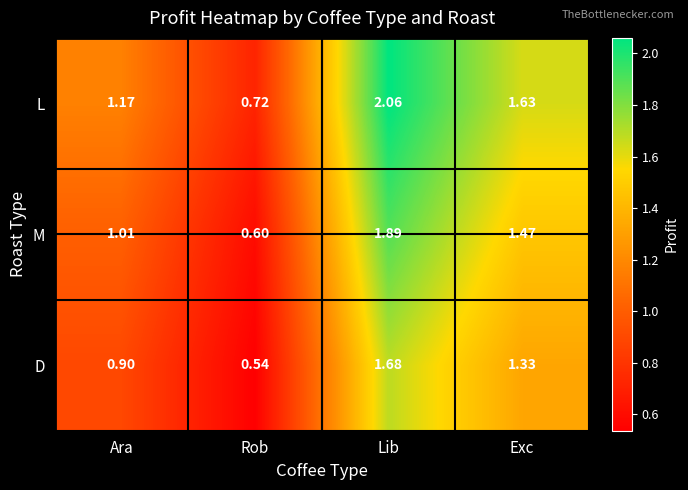

Which category has the highest value across all series?

Lib